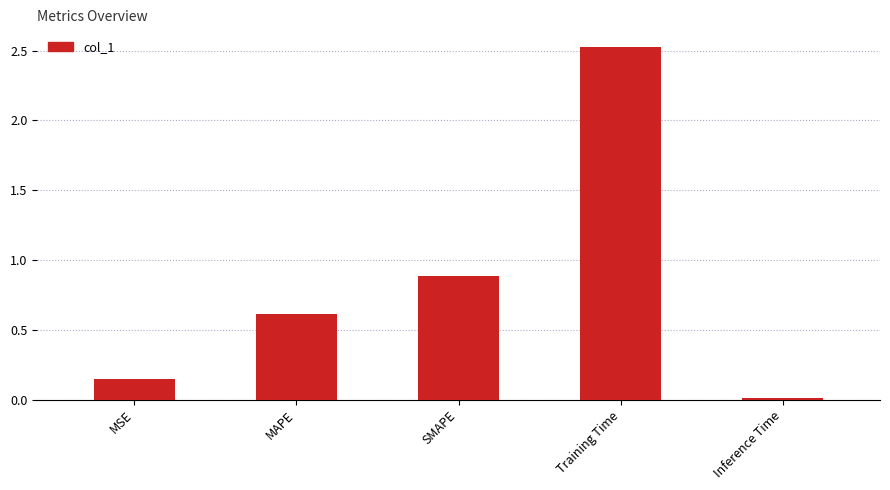

List the labels in order of value, largest first.

Training Time, SMAPE, MAPE, MSE, Inference Time